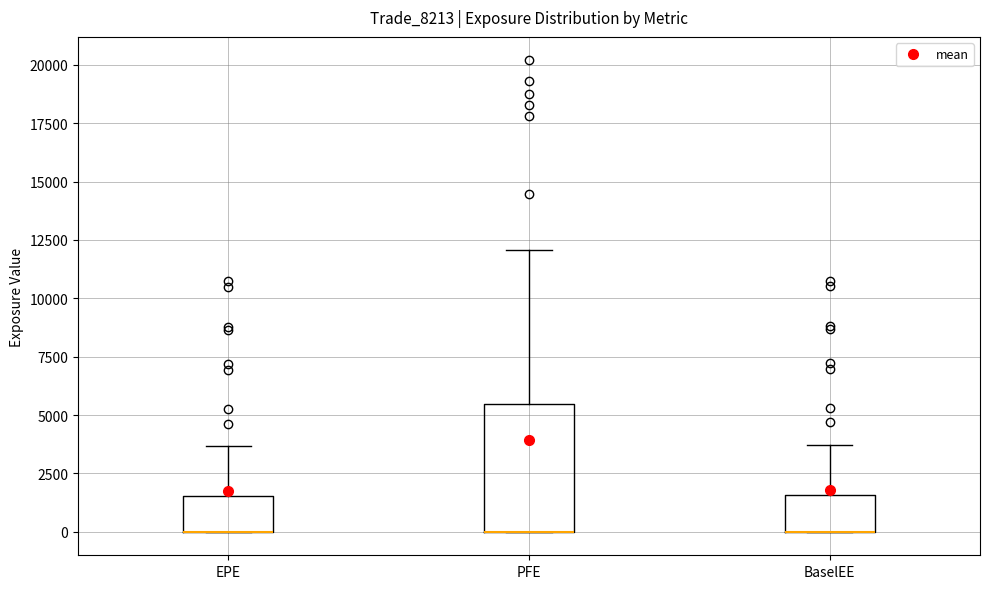

Which box is the tallest, from its lower edge to its upper edge?

PFE